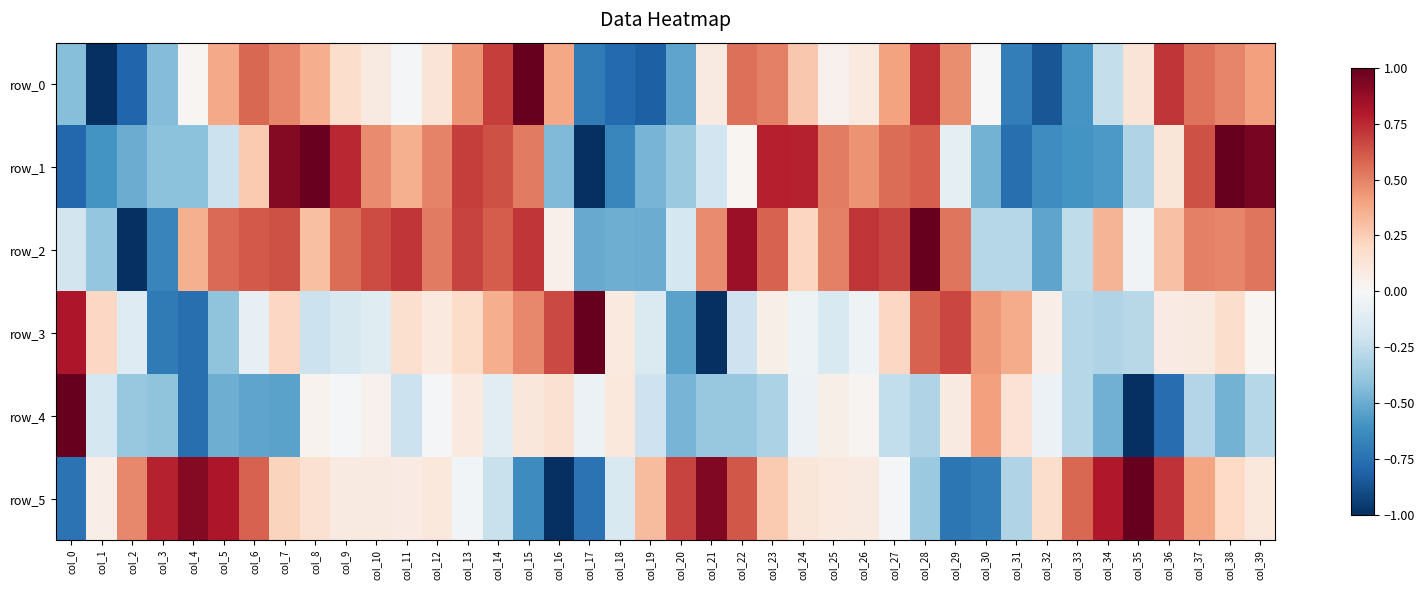

At col_10, list the series in order from largest to smallest.

row_2, row_1, row_0, row_5, row_4, row_3